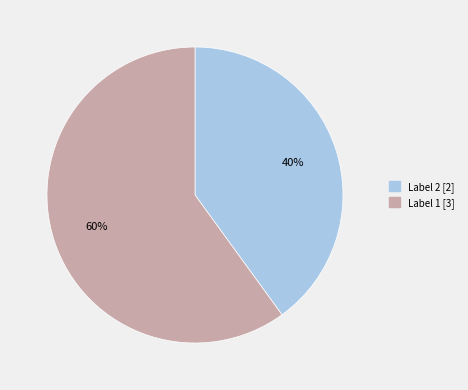

Is there a majority slice in this chart?

Yes